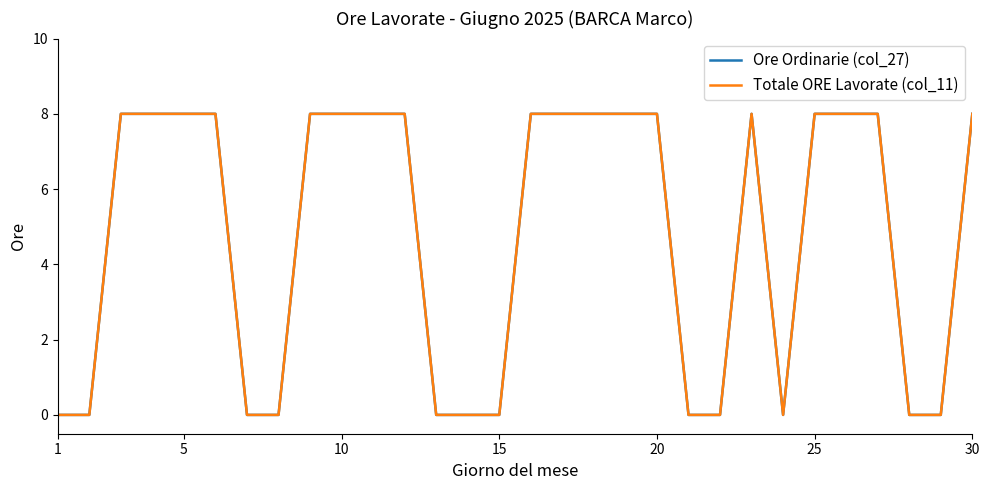

How many interior local peaks does the Totale ORE Lavorate (col_11) series have?

1